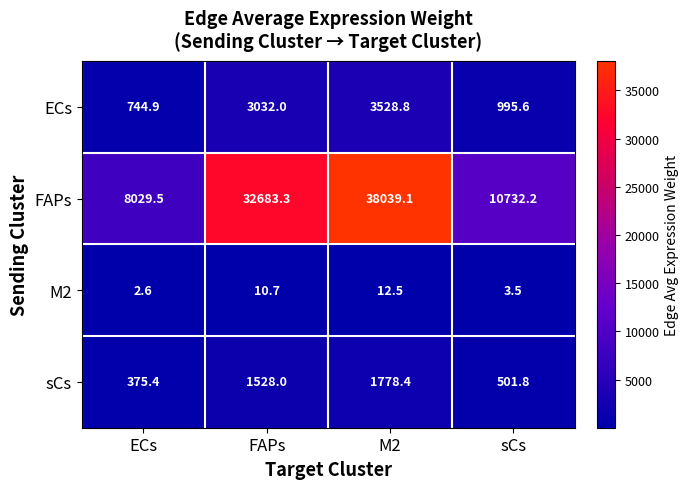

What is the maximum value shown in the chart?

38039.1